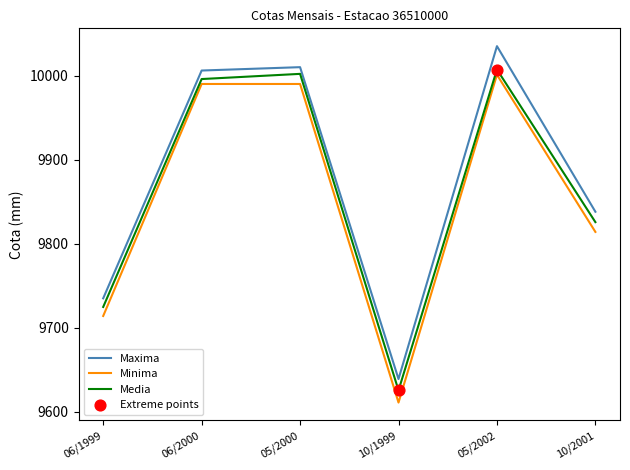

At how many categories does at least one series exceed 9938?

3